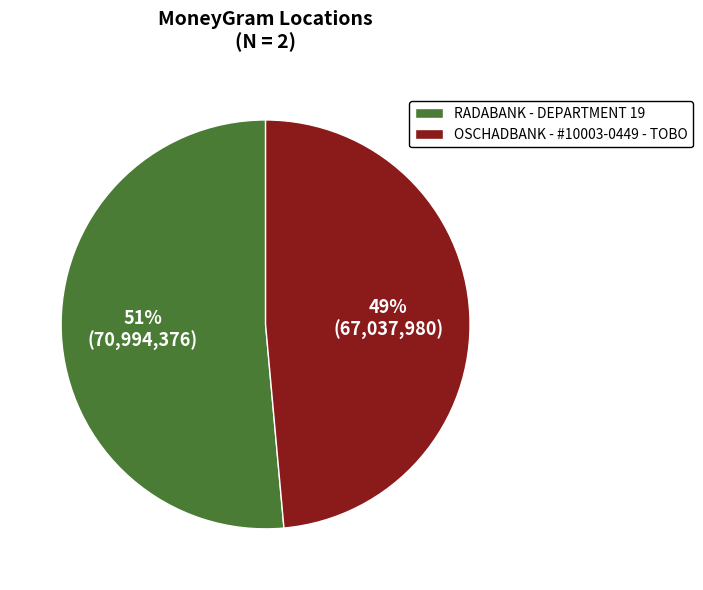

Which slice represents more than half of the pie?

RADABANK - DEPARTMENT 19